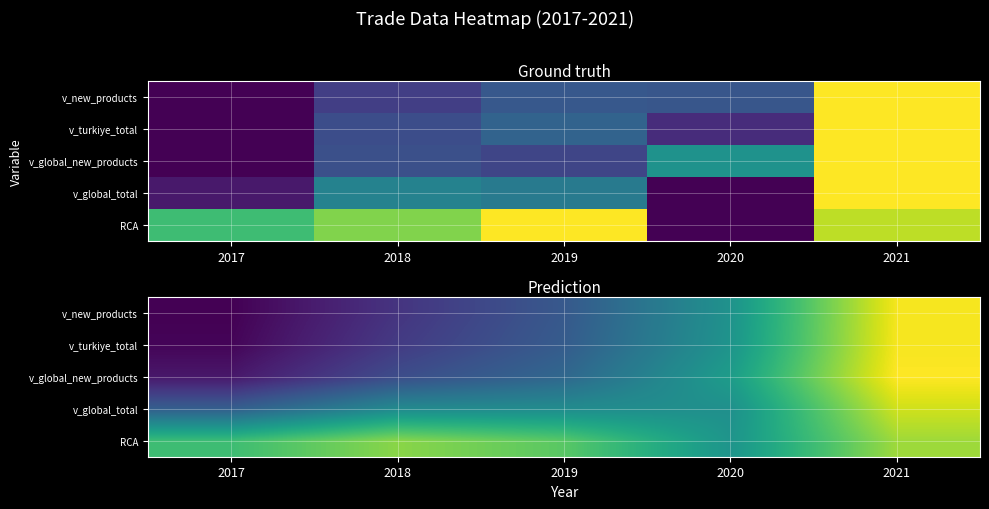

What is the sum of the v_global_new_products values at 2018 and 2017?

0.3